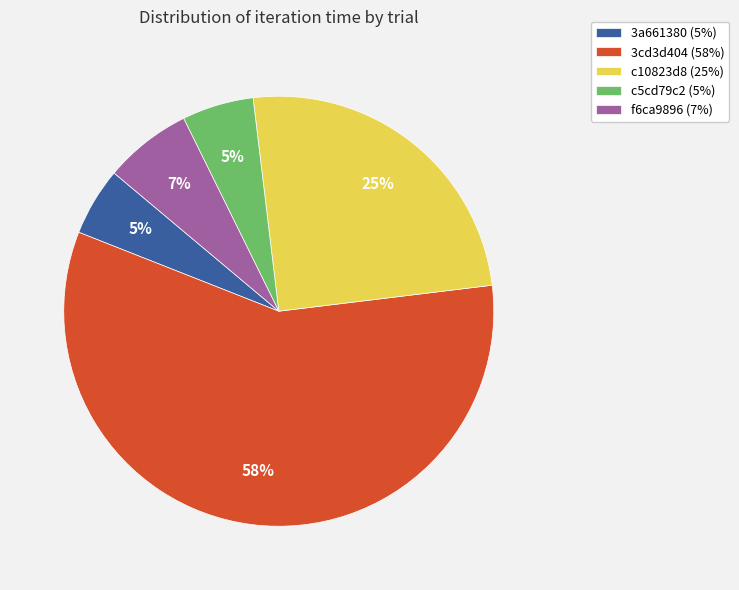

Is it true that 3cd3d404 (58%) is 67% of the pie?

False